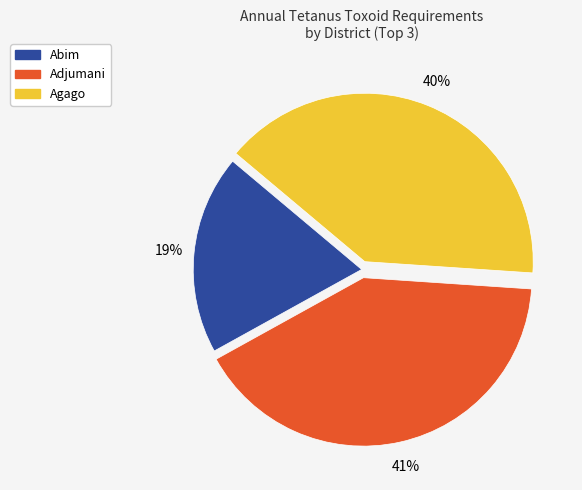

Do Adjumani and Abim together represent more than half of the pie?

Yes